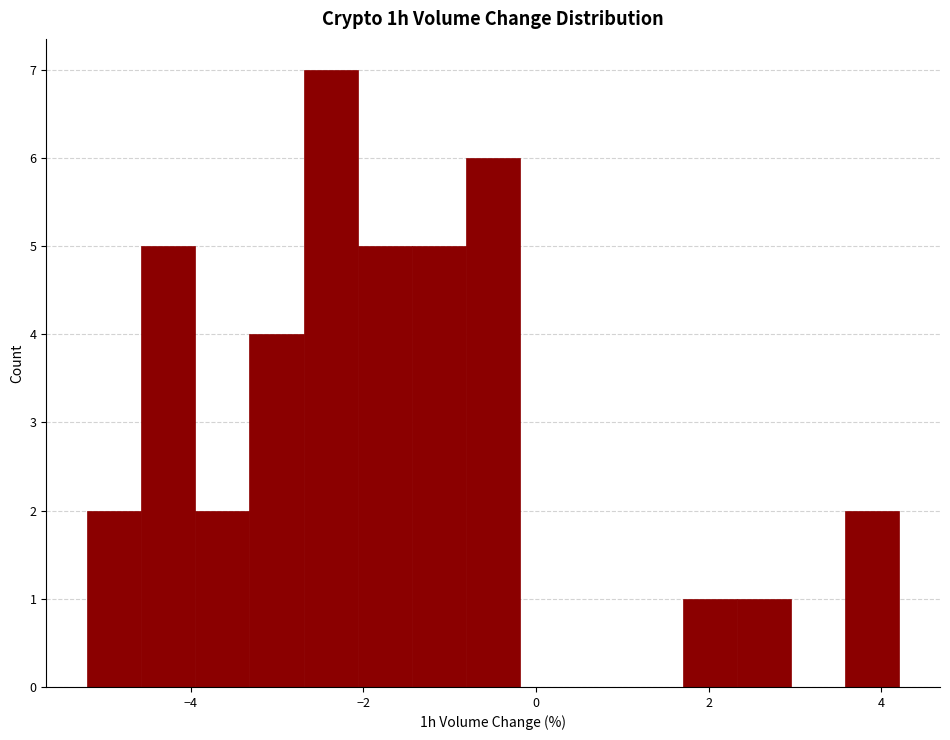

Around what value on the x-axis is the tallest bar? Give the approximate position of its centre, as read against the axis.

-2.4